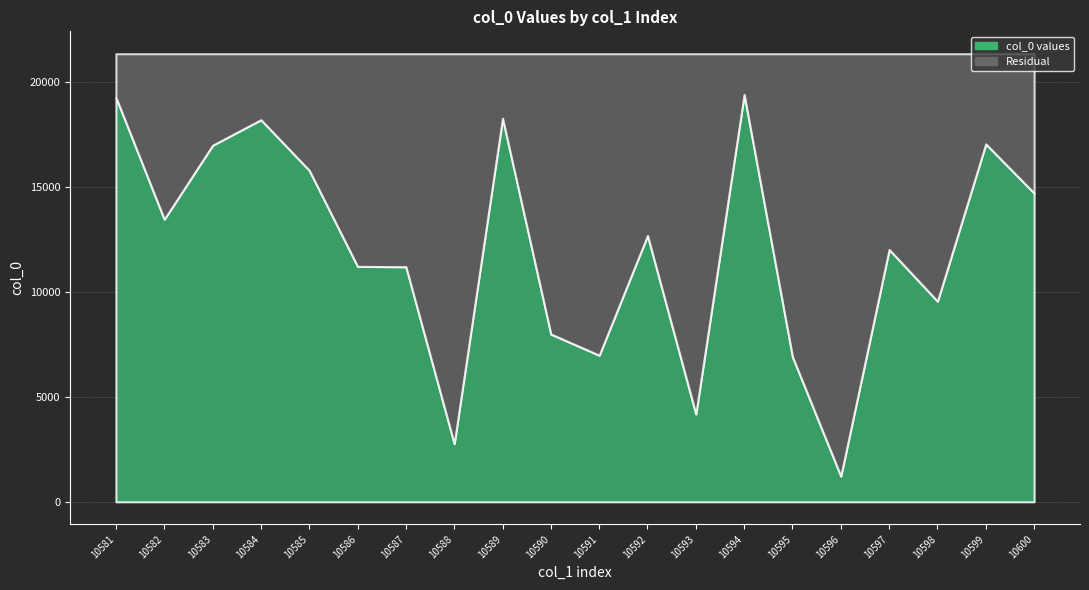

Reading right to left, list all the values displayed in this chart.

14693	17030	9547	12007	1225	6903	19383	4180	12675	6975	7983	18253	2769	11186	11203	15776	18182	16967	13448	19245